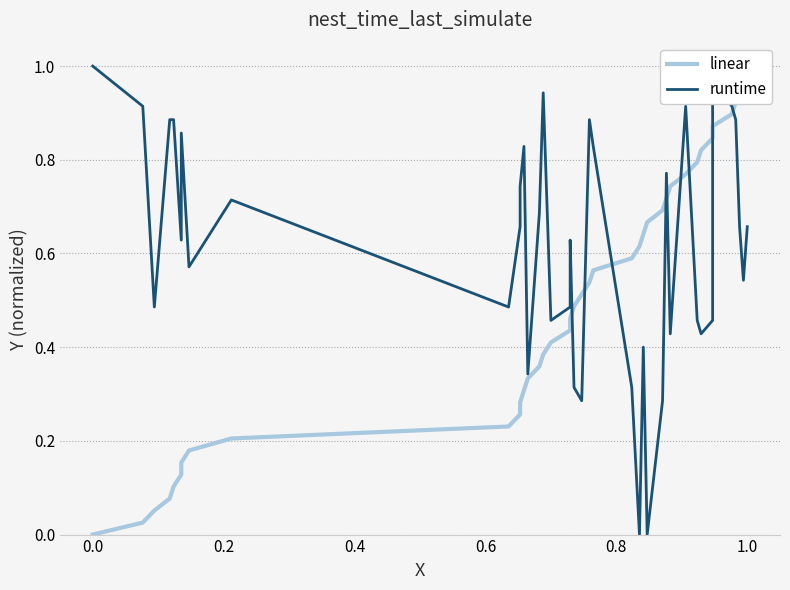

What is the value of the linear point at the 34th from the left?

0.8